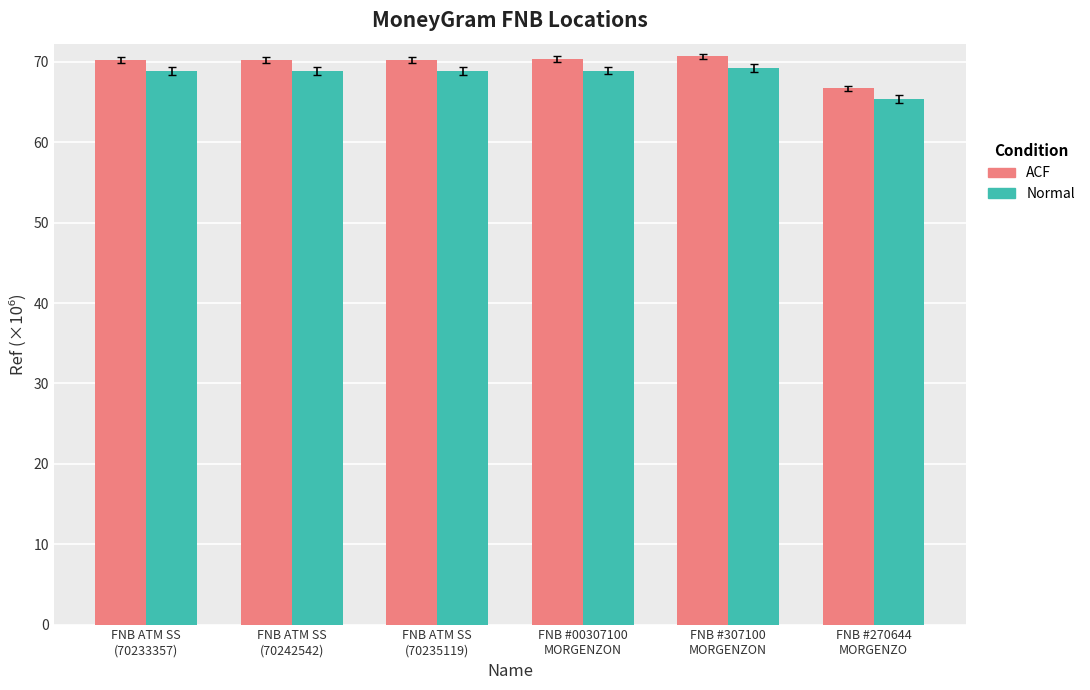

What is the sum of all Normal values?

410.1